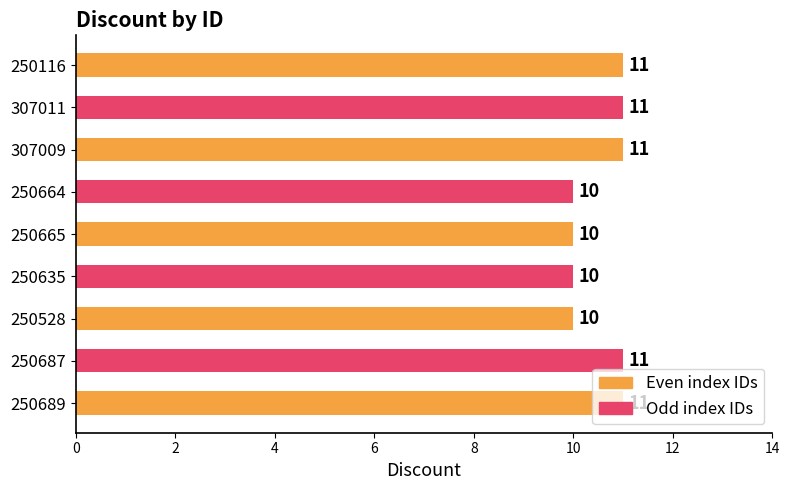

What value does the data have at 250664?

10